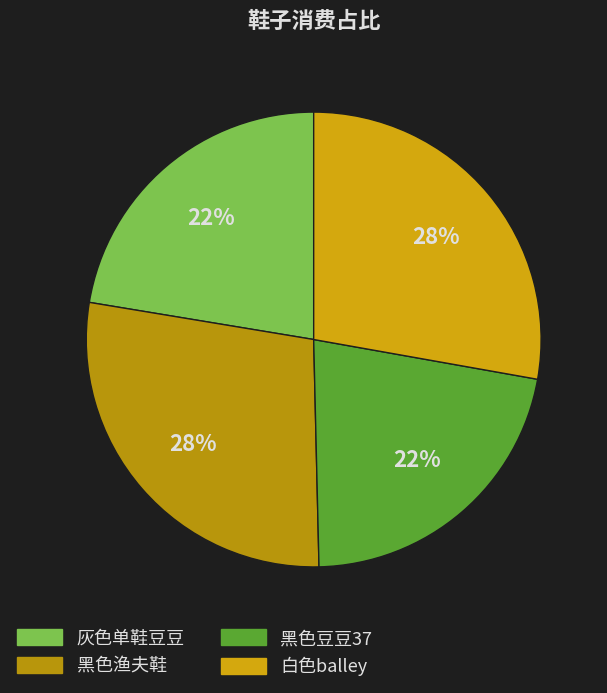

Is 白色balley the majority of the pie?

No